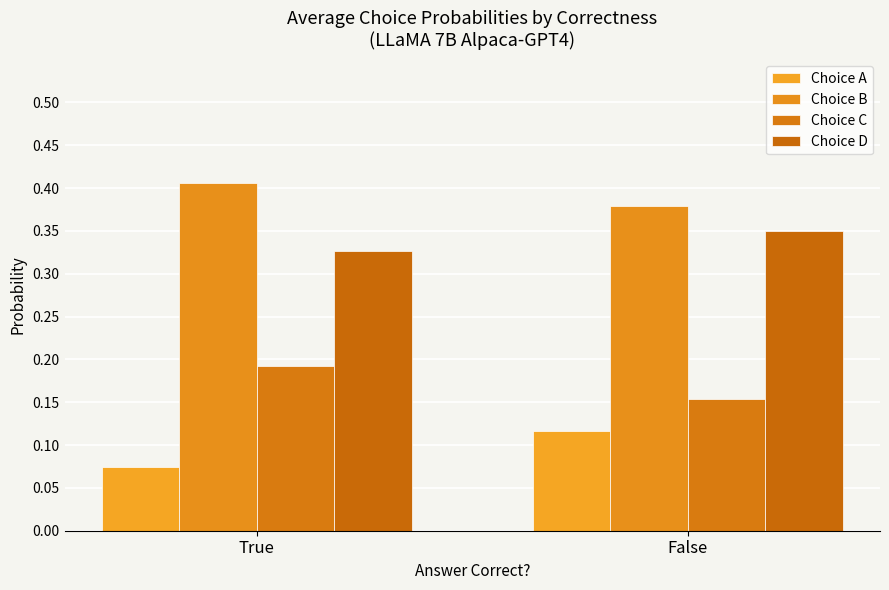

True or false: Choice B has a value of 0.3 at True.

False